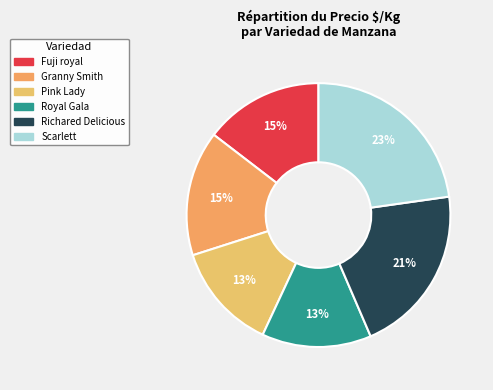

What is the smallest slice in the pie chart?

Pink Lady